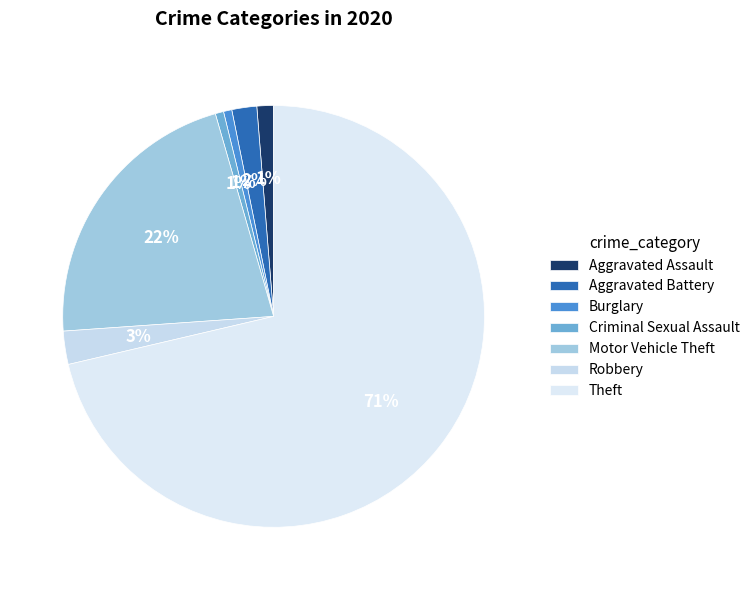

Does any single category account for the majority?

Yes